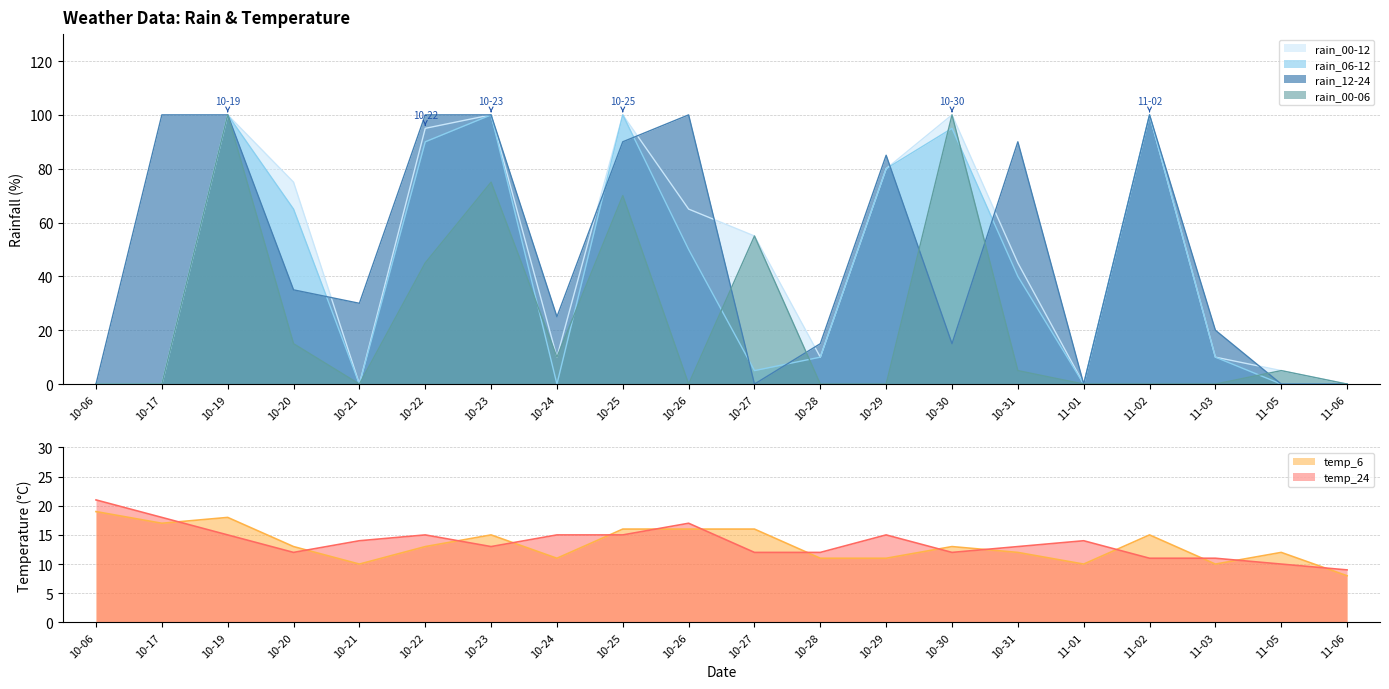

The rain_06-12 series shows 10 at 11-03. True or false?

True